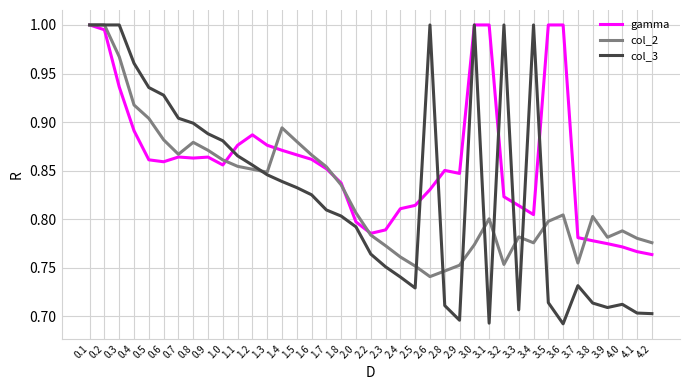

Which series ends up on top after the final intersection of gamma and col_3?

gamma